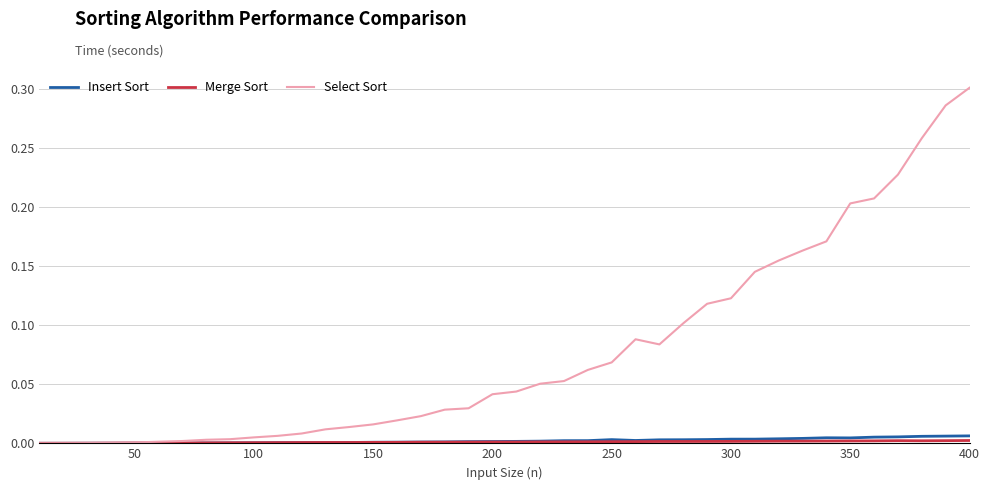

Which series has the largest total across all categories?

Select Sort